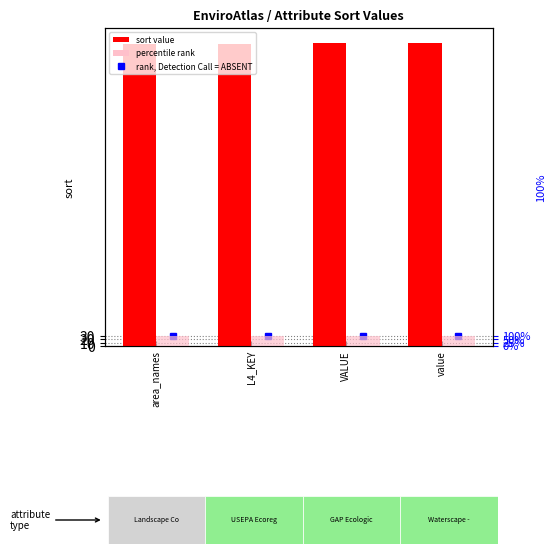

What is the label of the 1st bar from the right?

value